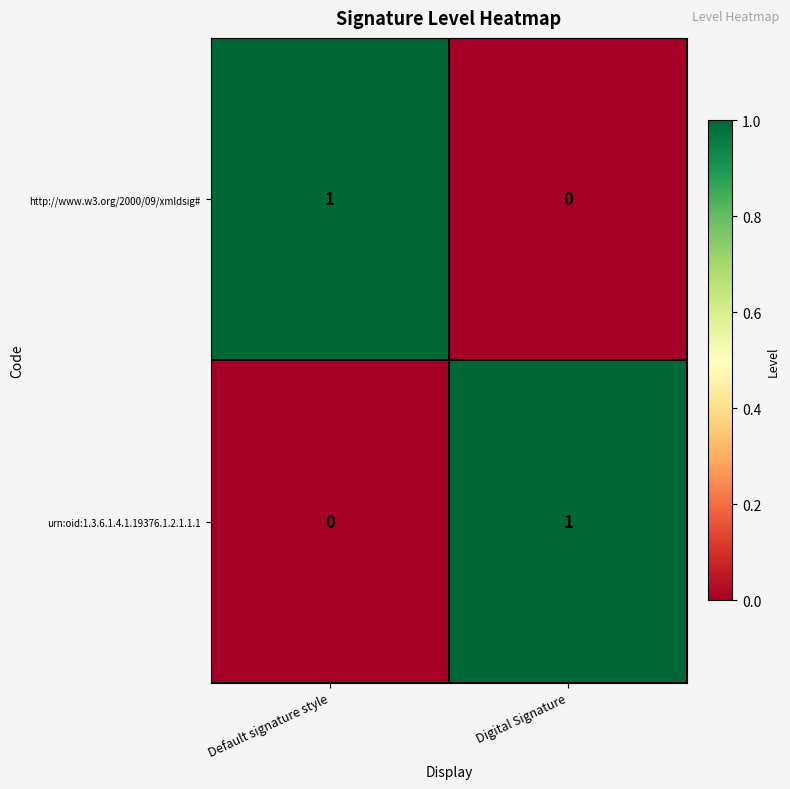

Which category has the lowest value in the http://www.w3.org/2000/09/xmldsig# series?

Digital Signature